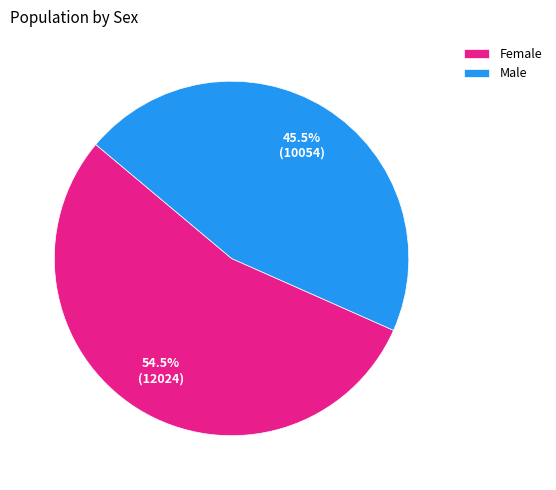

True or false: Male accounts for 36% of the total.

False